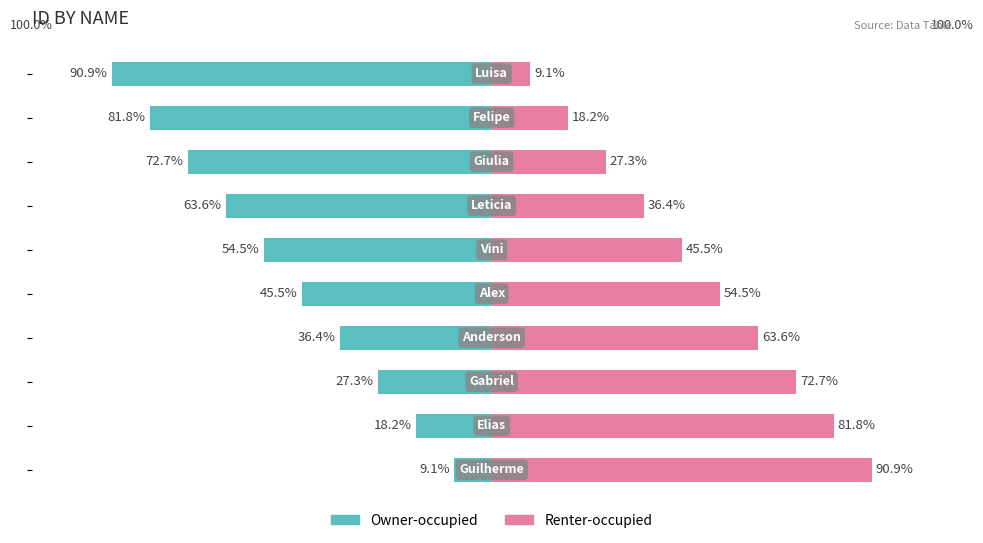

Reading right to left, what are all the values shown in this chart?

Owner-occupied: 9=-90.9	8=-81.8	7=-72.7	6=-63.6	5=-54.5	4=-45.5	3=-36.4	2=-27.3	1=-18.2	0=-9.1
Renter-occupied: 9=9.1	8=18.2	7=27.3	6=36.4	5=45.5	4=54.5	3=63.6	2=72.7	1=81.8	0=90.9